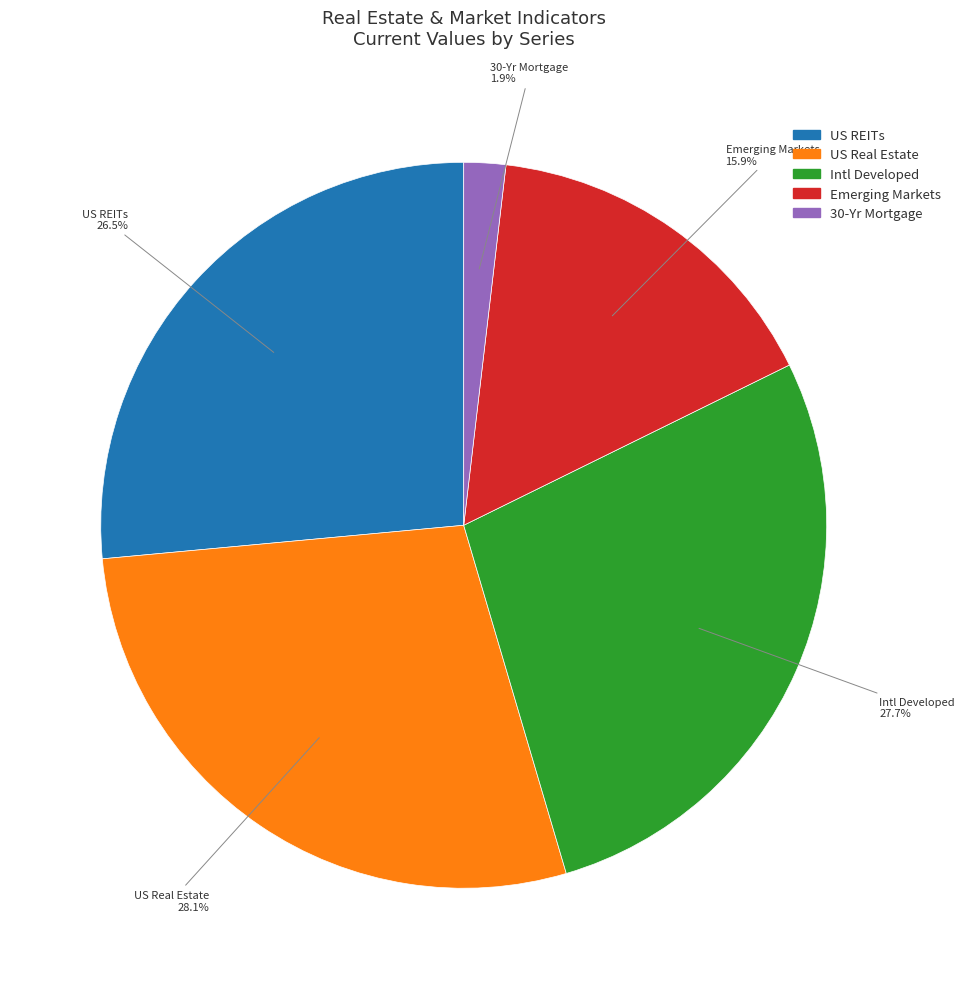

Does any single category account for the majority?

No